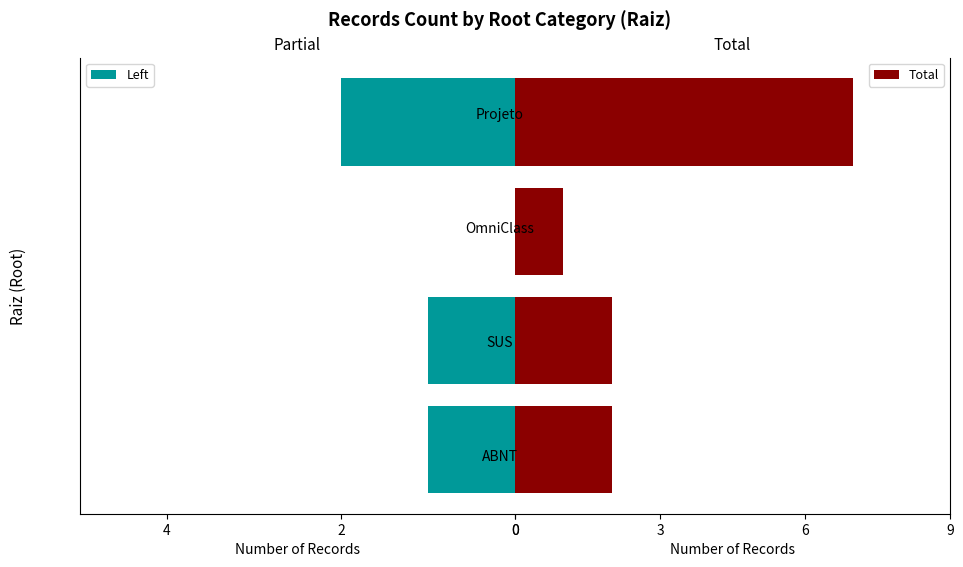

How many distinct data groups are displayed?

2